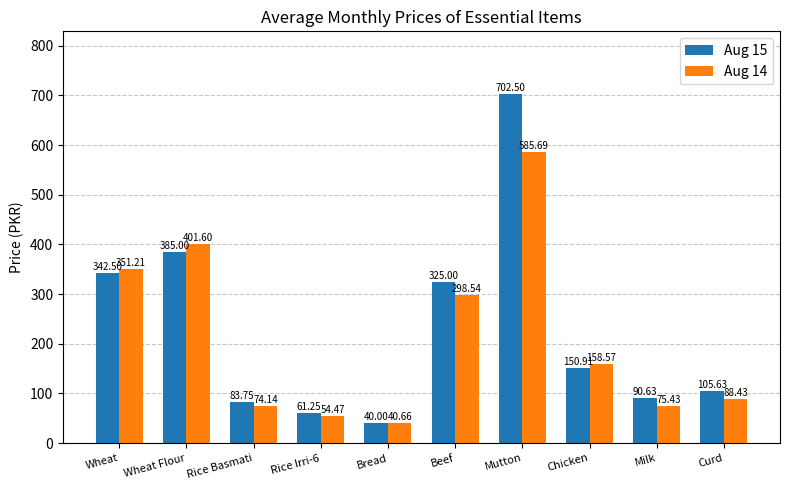

What is the label of the 10th bar from the left?

Curd